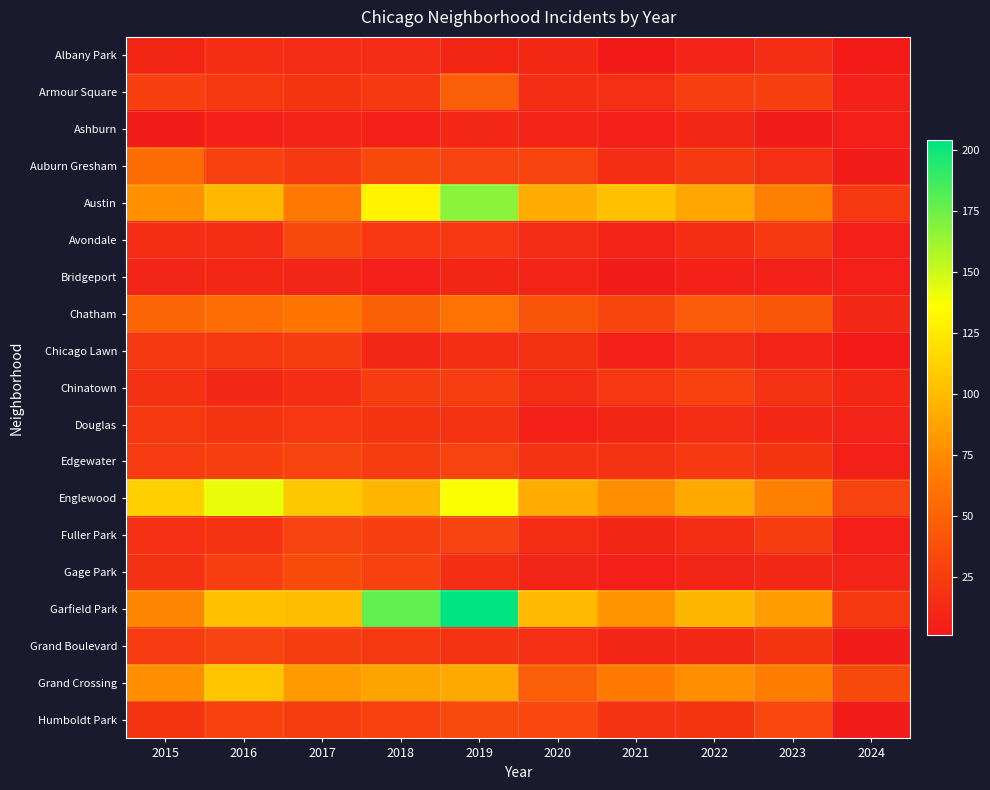

Which series has the largest total across all categories?

Garfield Park